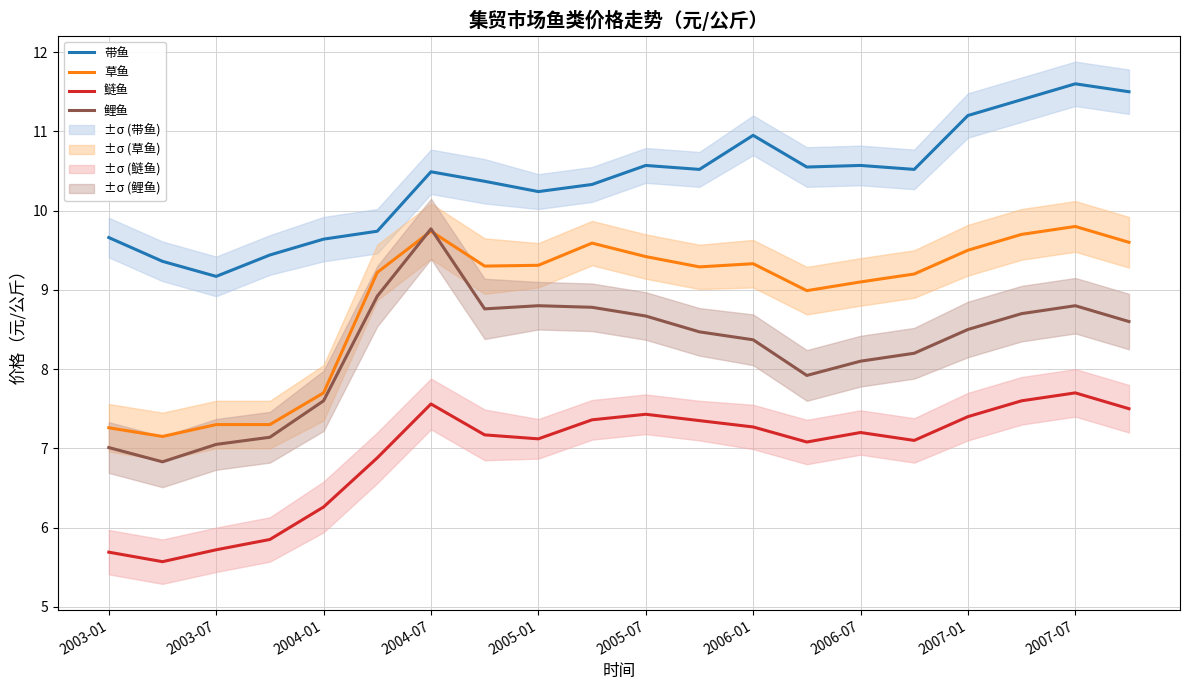

Where is the first local maximum for 鲤鱼?

2004-07